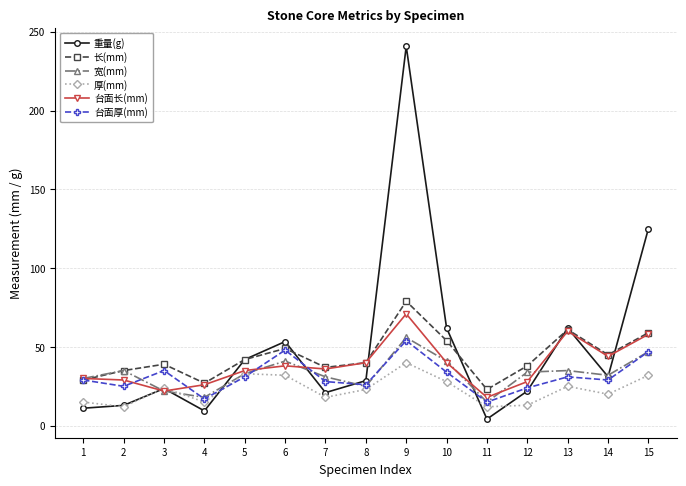

How many interior local peaks does the 厚(mm) series have?

4